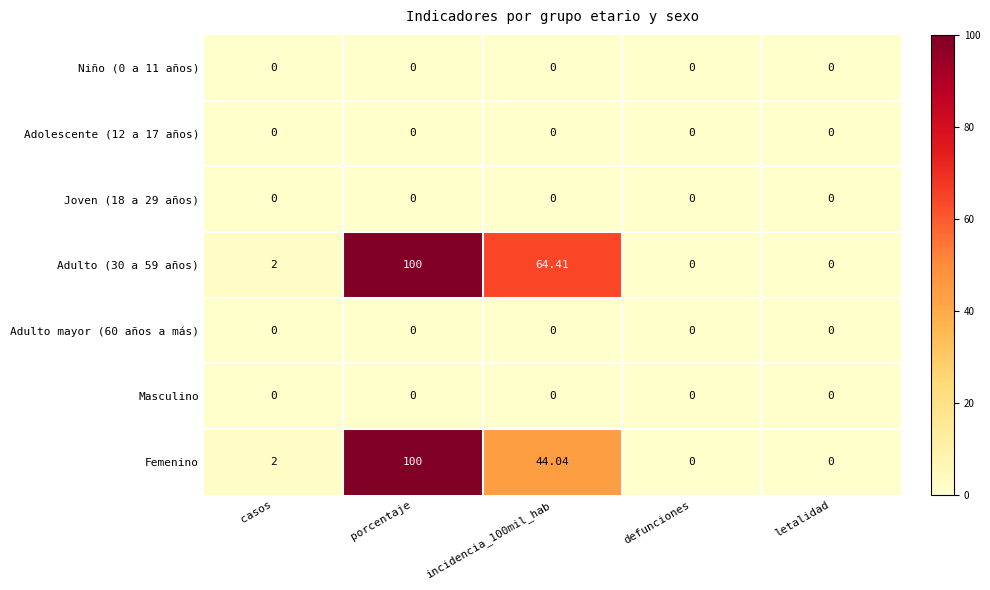

Which series has the largest total across all categories?

Adulto (30 a 59 años)